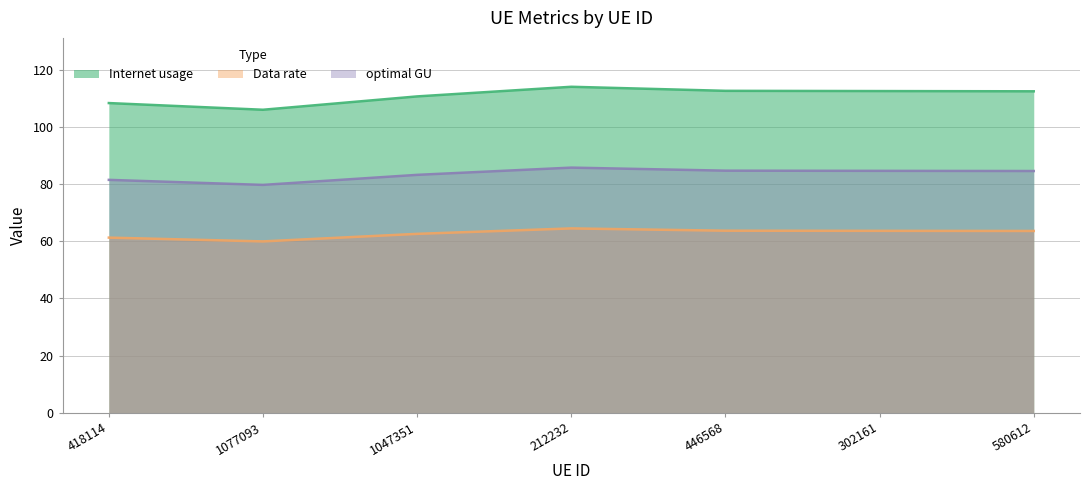

The Data rate series shows 63.7 at 302161. True or false?

True